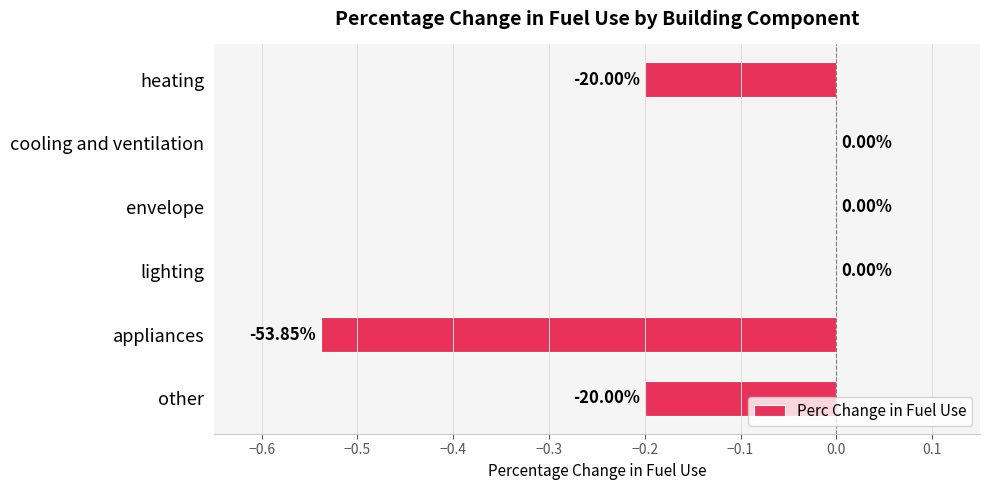

What is the sum of all values?

-0.9